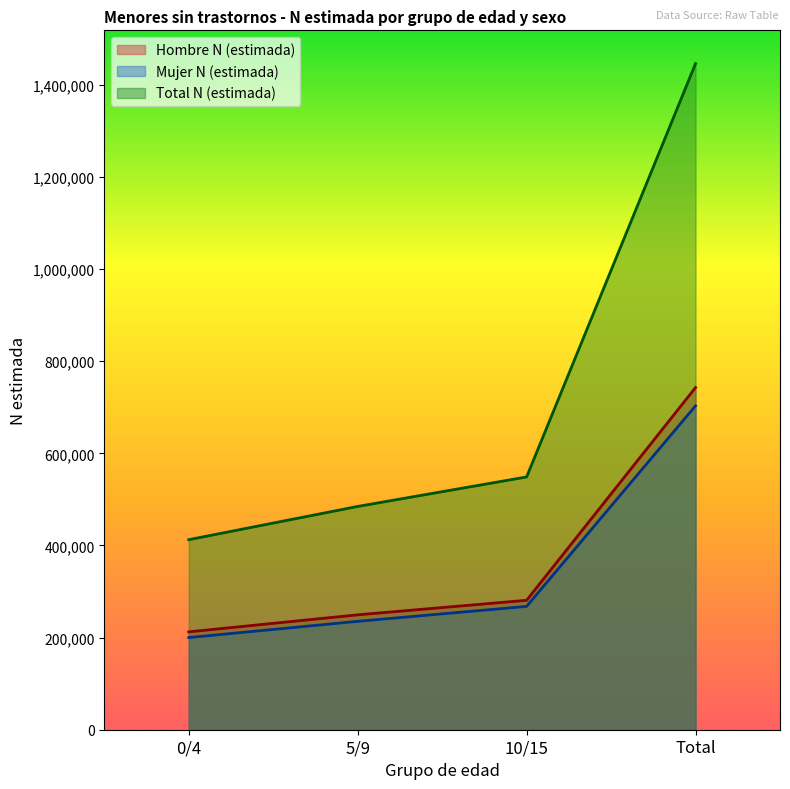

At how many categories does at least one series exceed 928597?

1